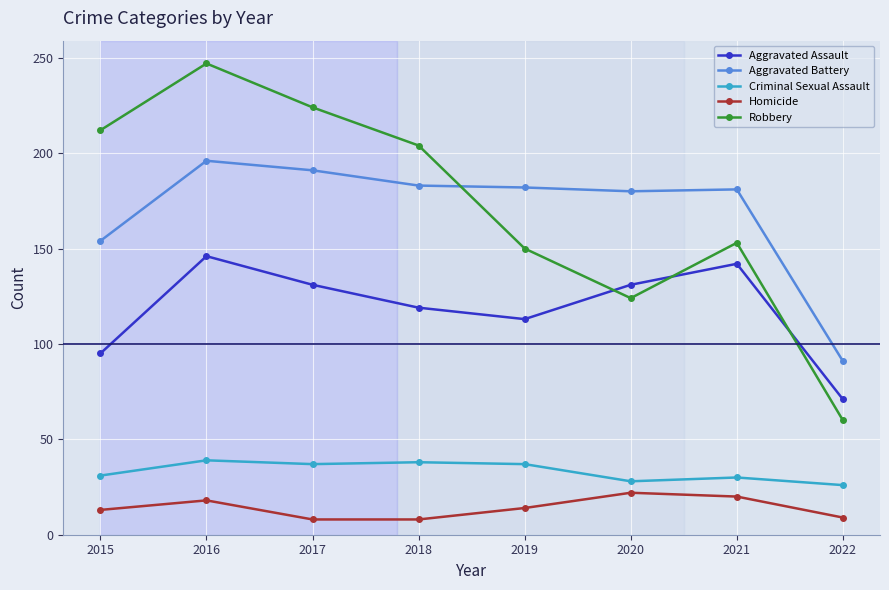

True or false: Robbery and Aggravated Assault cross at least once.

True